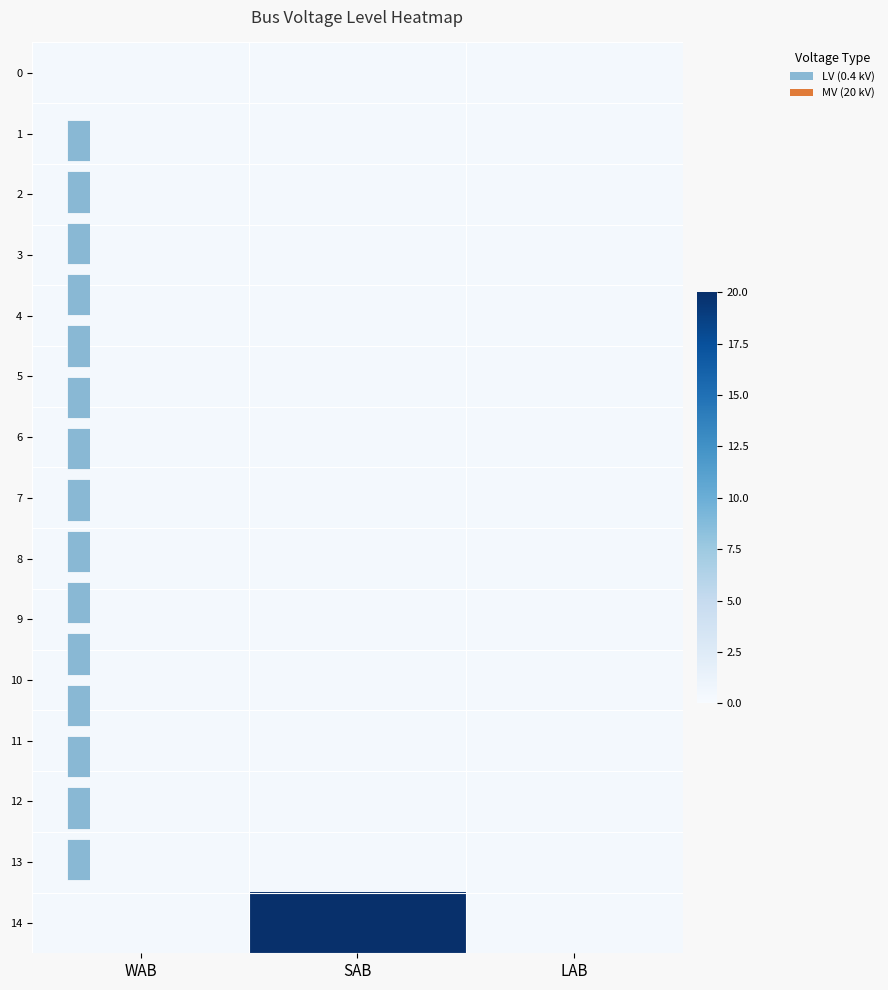

True or false: 11 has a value of 0.2 at LAB.

False